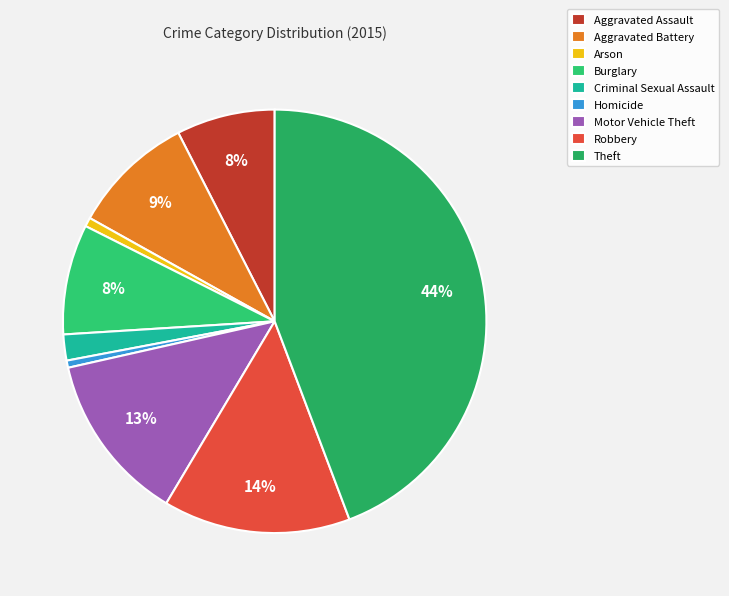

True or false: Burglary accounts for 8% of the total.

True